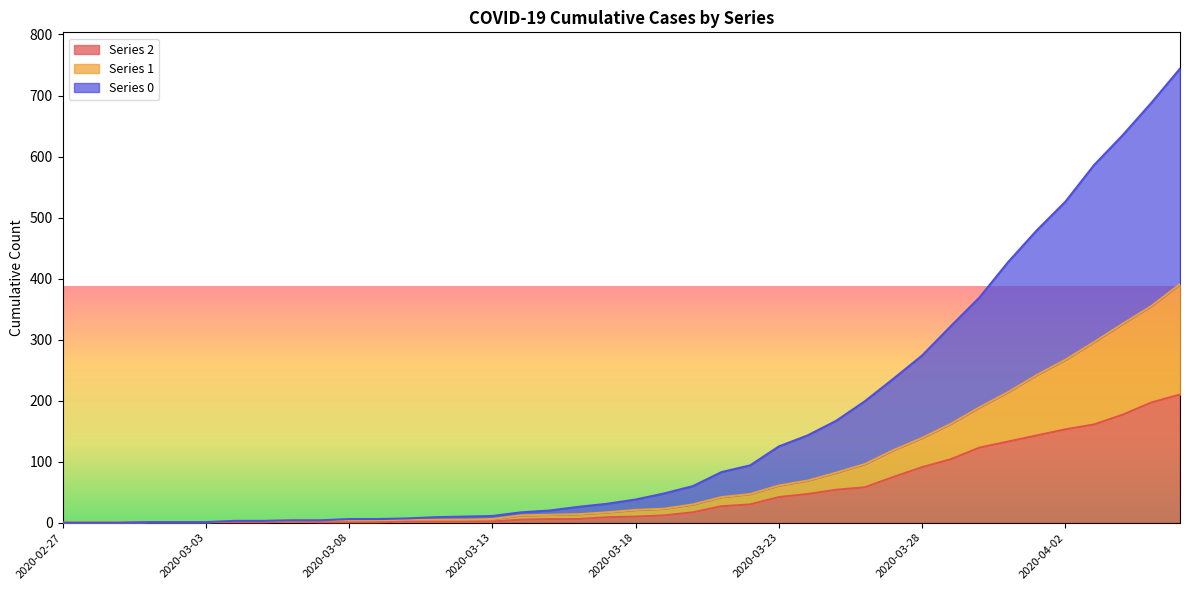

Reading right to left, extract all data points from this chart.

2: 210	197	177	161	153	143	133	123	104	91	75	58	54	47	42	30	27	17	12	10	9	6	6	5	2	2	2	2	1	1	1	2	1	1	1	1	1	0	0	0
1: 391	355	326	296	267	242	214	189	162	139	119	96	82	69	61	47	42	30	23	21	17	14	13	12	6	5	5	5	4	4	4	4	3	3	1	1	1	0	0	0
0: 744	688	635	586	526	479	427	369	322	274	236	199	167	143	125	94	83	60	48	38	31	26	20	17	11	10	9	7	6	6	4	4	3	3	1	1	1	0	0	0